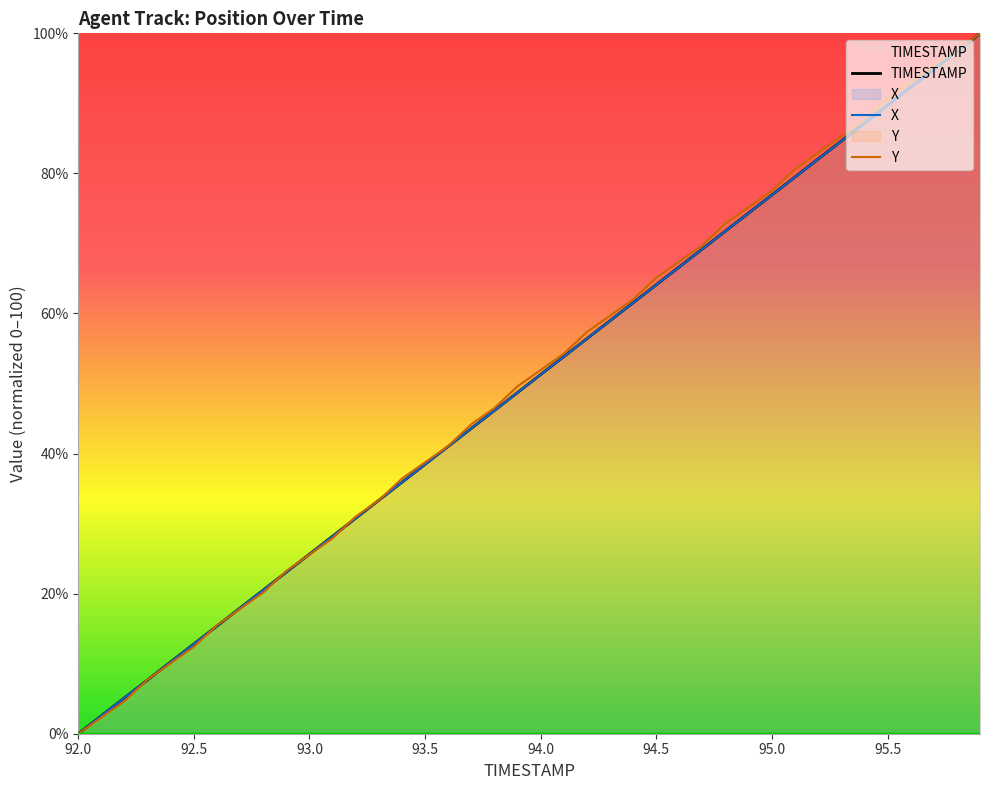

At which label does Y reach its minimum?

92.0